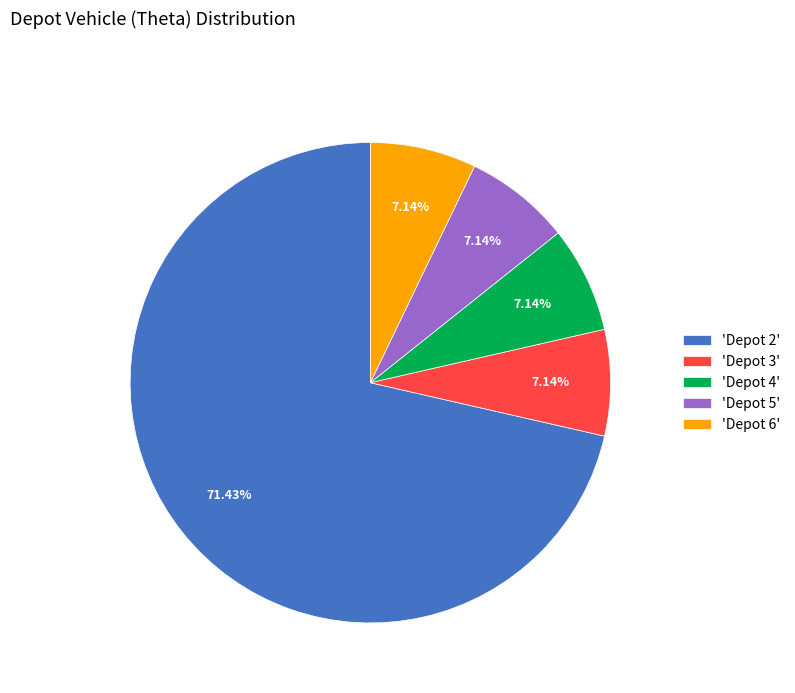

Approximately how many times larger is the value at 'Depot 2' compared to 'Depot 5'?

10.0